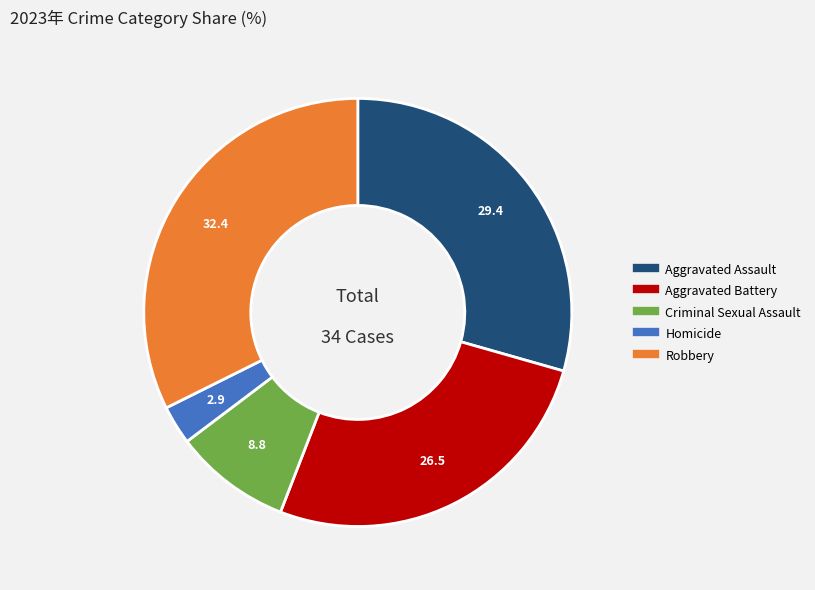

Is there any slice that represents more than half of the pie?

No